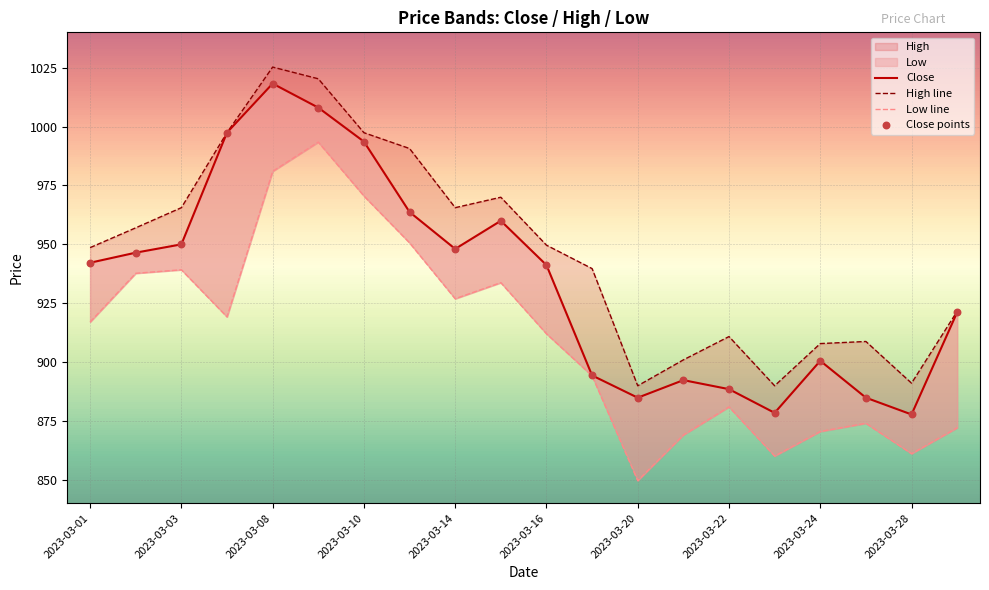

Is the value of High line at 2023-03-03 greater than the value of Close at 2023-03-03?

Yes